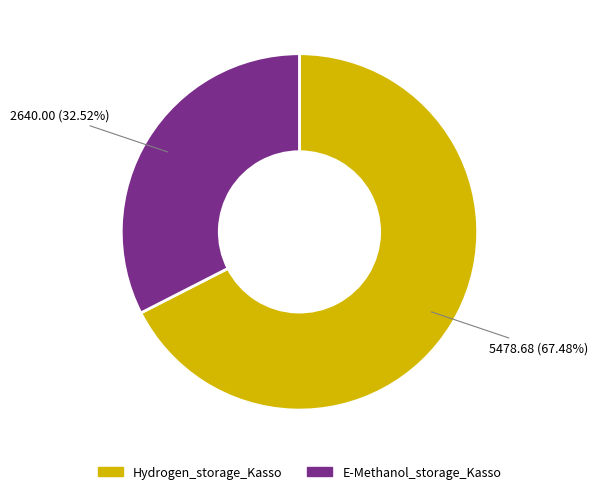

How many segments does this pie chart have?

2